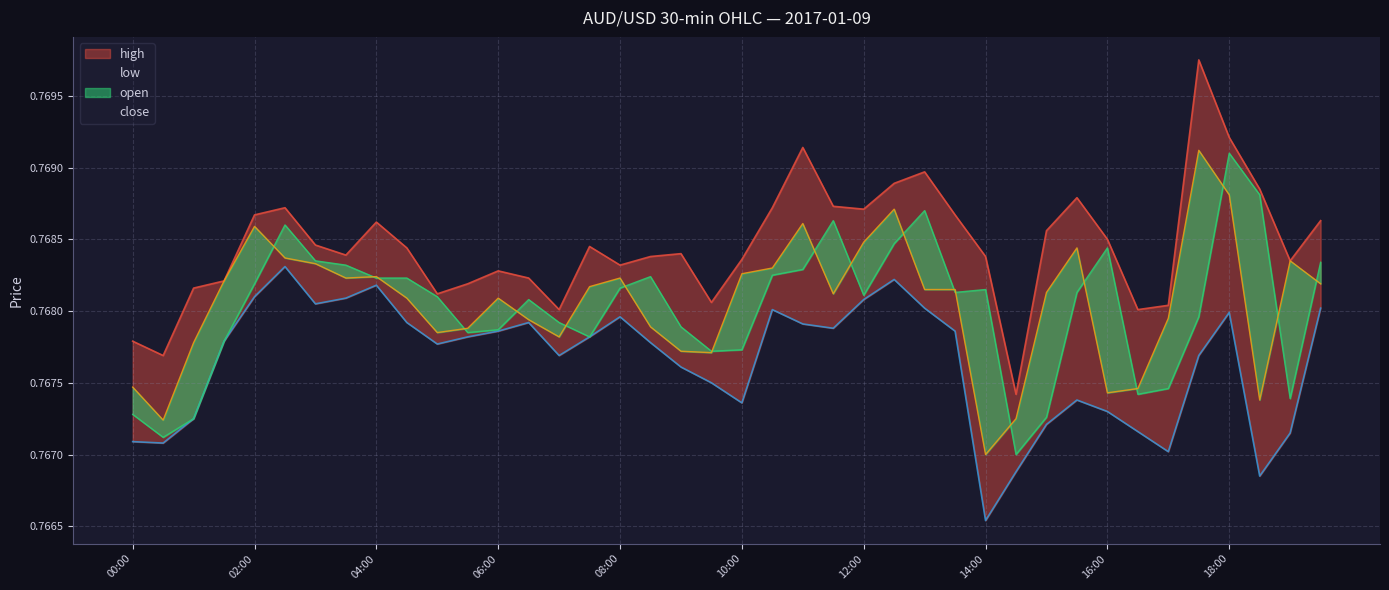

What is the sum of the open values at 17:30 and 04:30?

1.5